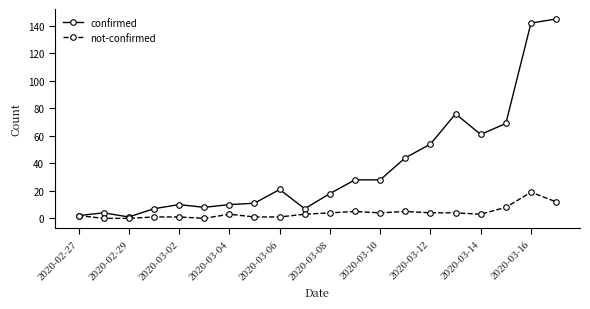

Which series has the largest range (max minus min)?

confirmed